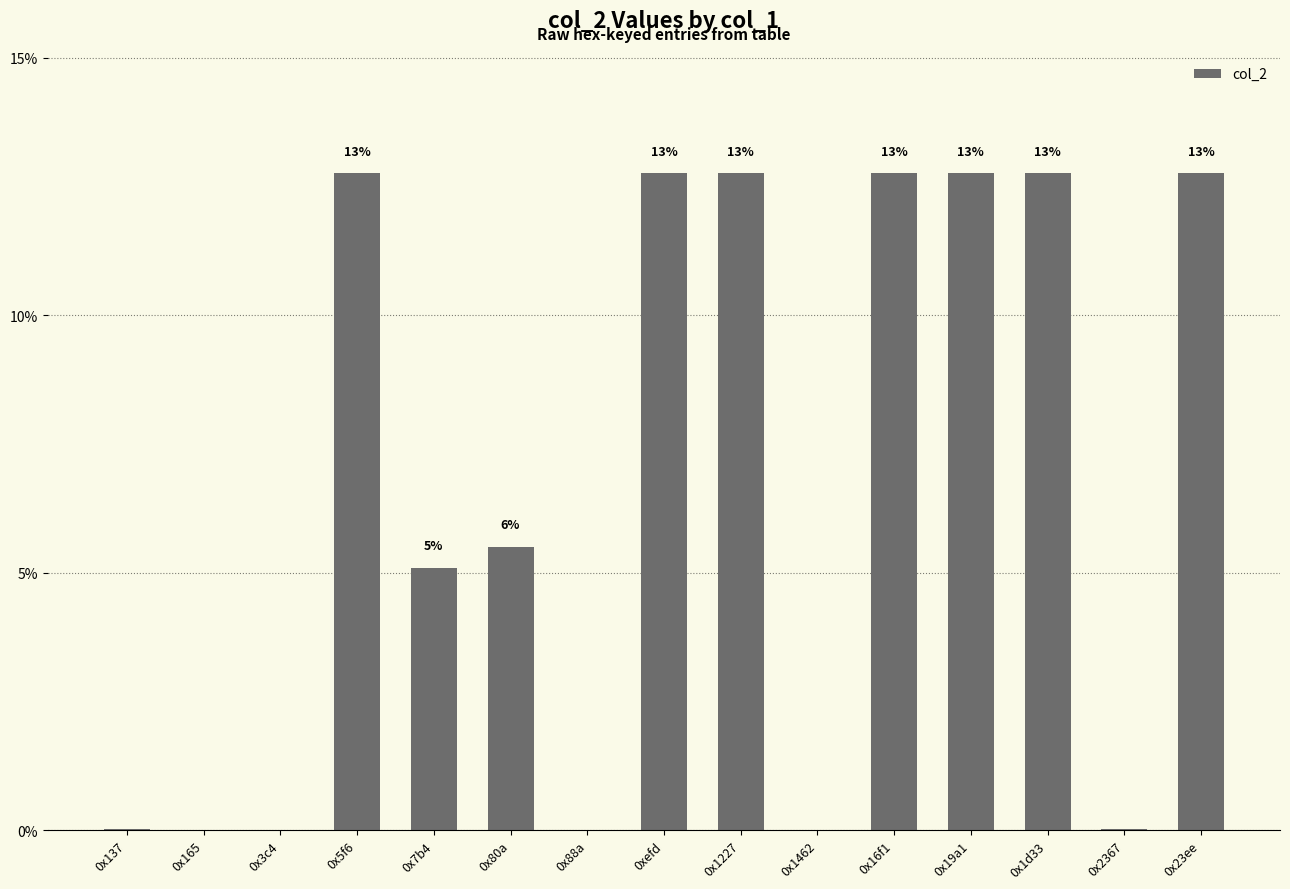

Reading left to right, transcribe all the data shown in this chart.

0x137=0.0	0x165=0.0	0x3c4=0.0	0x5f6=12.8	0x7b4=5.1	0x80a=5.5	0x88a=0.0	0xefd=12.8	0x1227=12.8	0x1462=0.0	0x16f1=12.8	0x19a1=12.8	0x1d33=12.8	0x2367=0.0	0x23ee=12.8